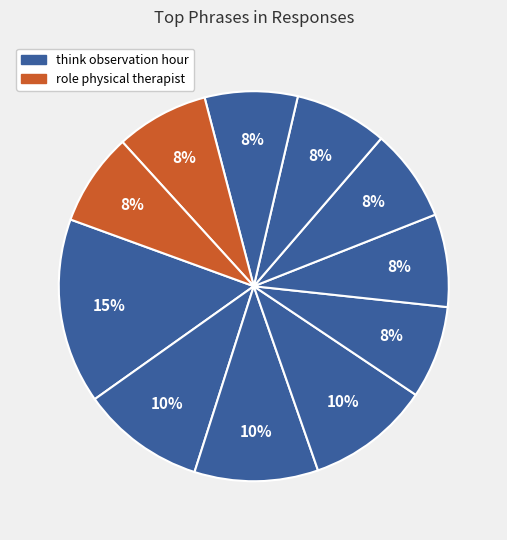

How many slices are in this pie chart?

11